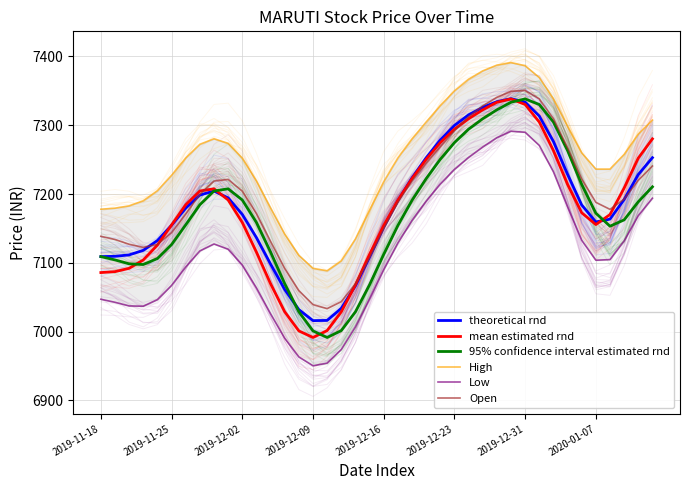

True or false: theoretical rnd and Low intersect in this chart.

False